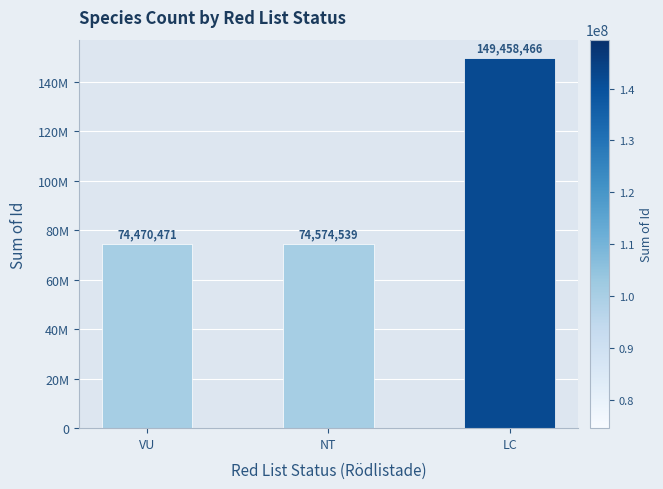

What value does the data have at VU, to the nearest 50?

74470450